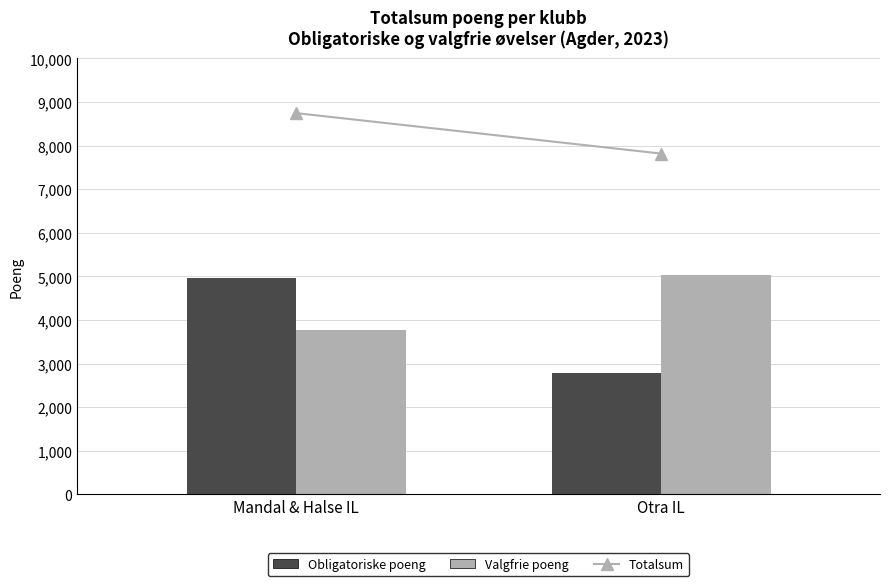

Which category has the lowest value in the Valgfrie poeng series?

Mandal & Halse IL